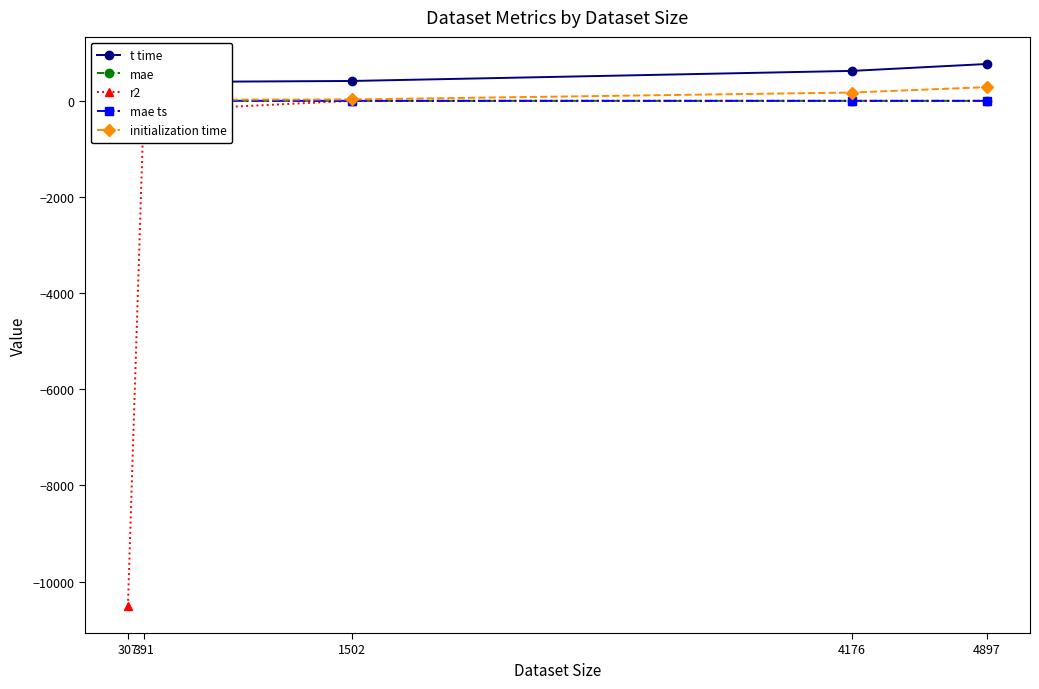

Where is mae ts nearest to the value 6?

391